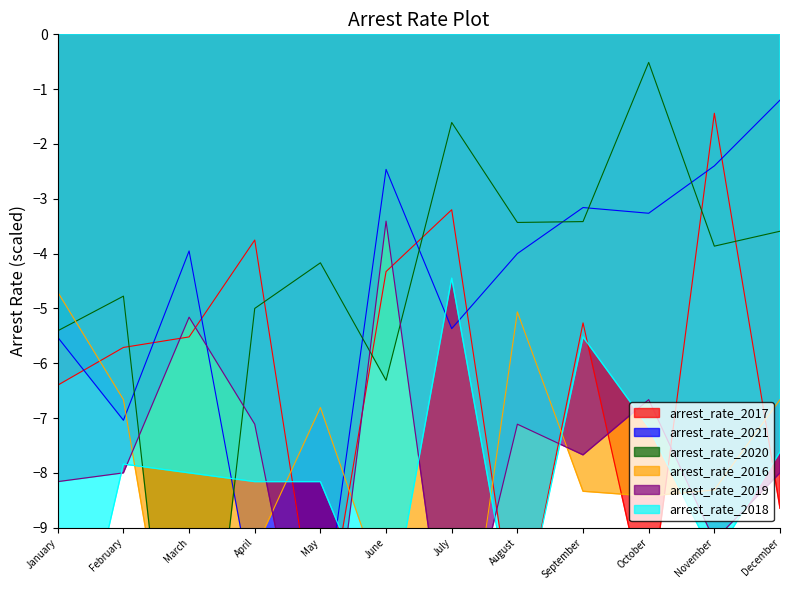

Where does the arrest_rate_2016 series first go above -8?

January